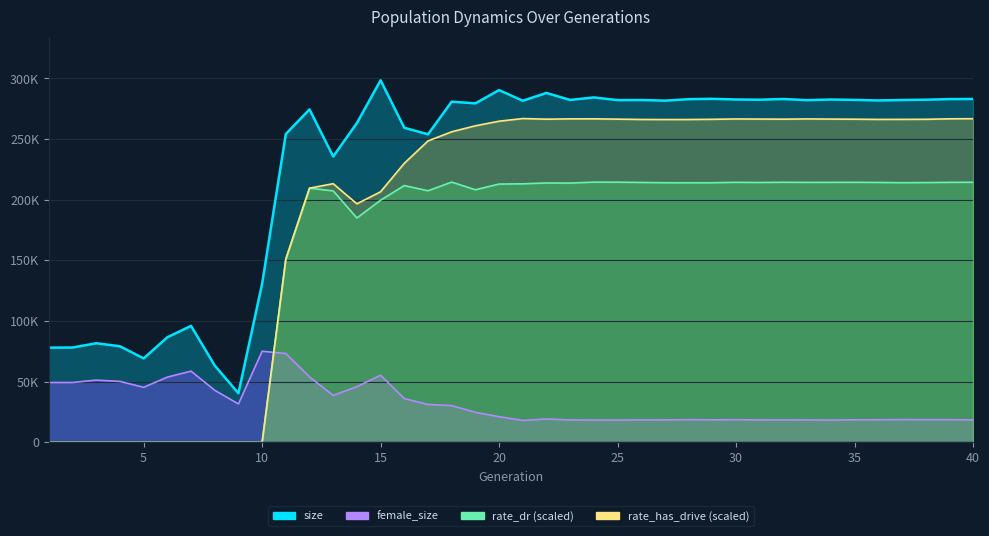

What is the highest value of the size series?

298506.0